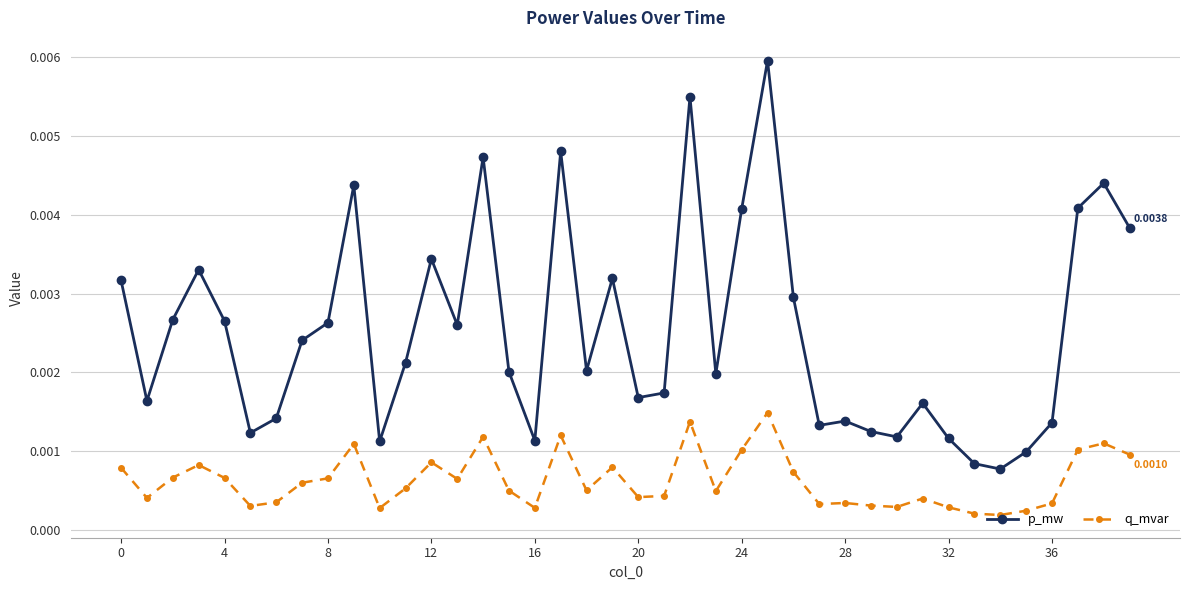

True or false: p_mw has more than 2 interior local peaks.

True